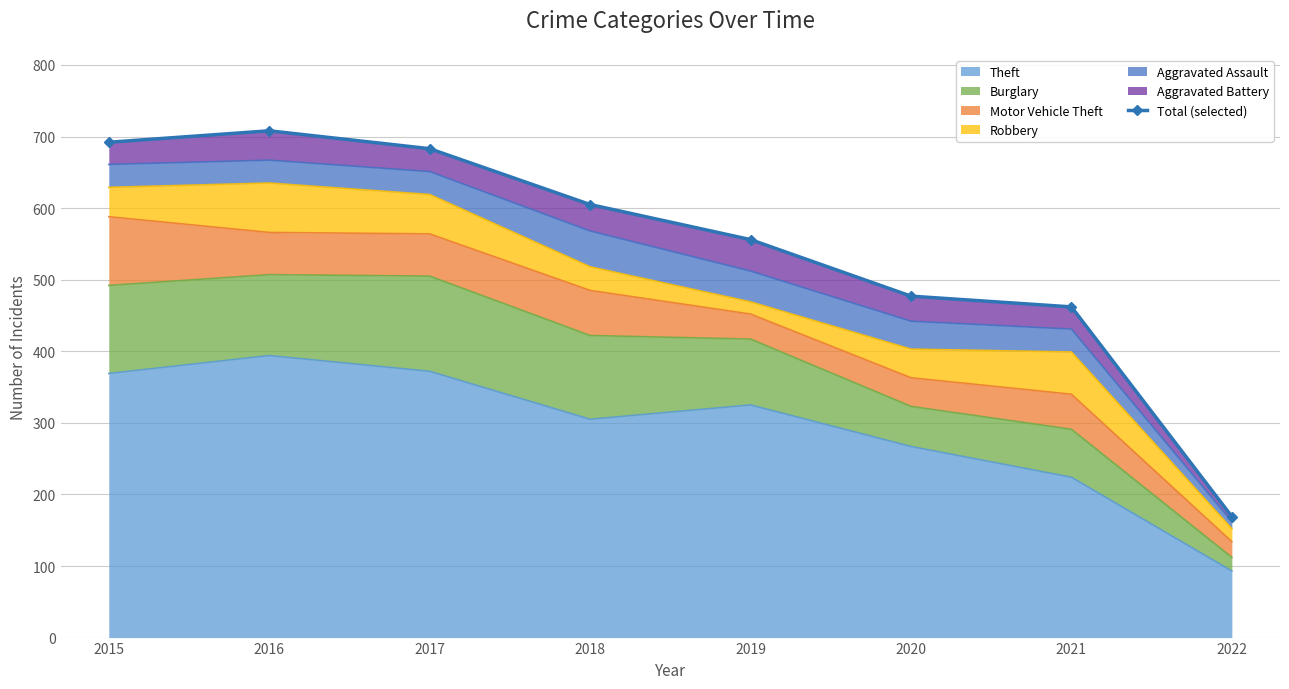

List the labels in order of value, smallest first.

2022, 2021, 2020, 2019, 2018, 2017, 2015, 2016